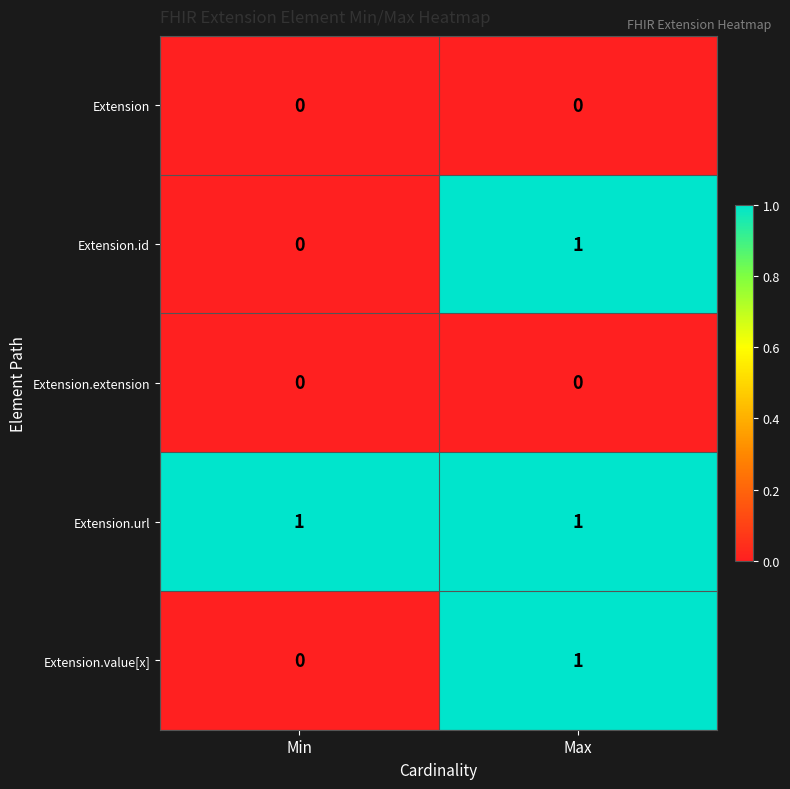

Is it true that Extension.value[x] equals 1 at Min?

False